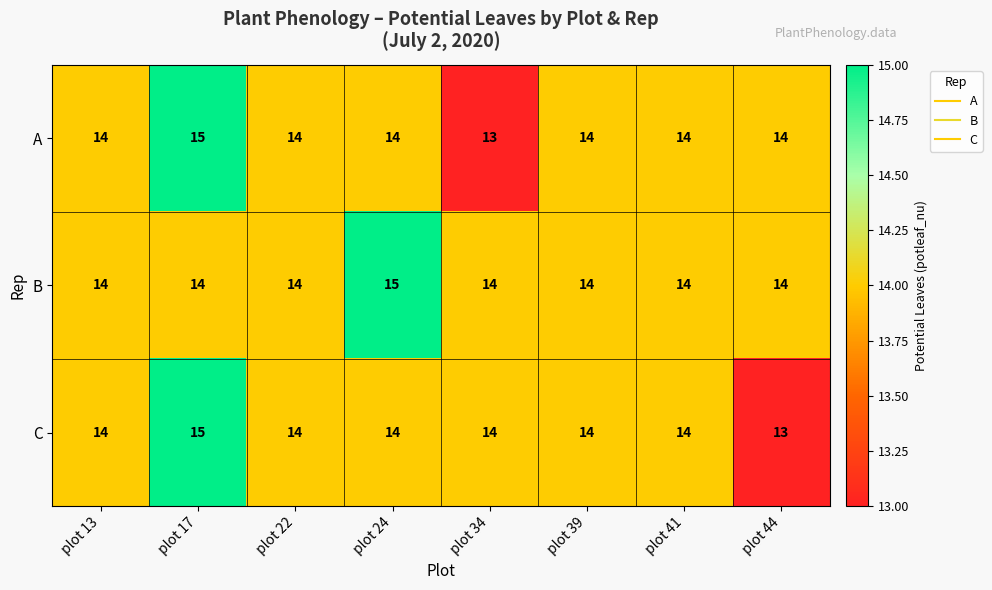

The C series shows 14 at plot 34. True or false?

True